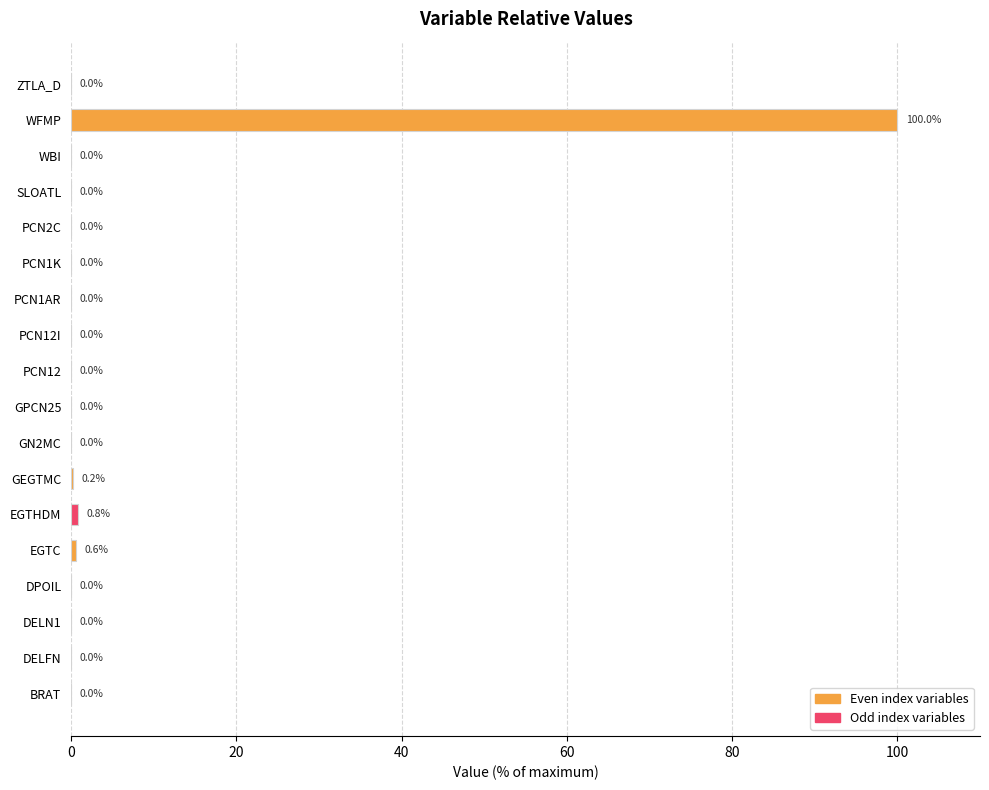

Are the bars grouped side by side (vs. stacked)?

No